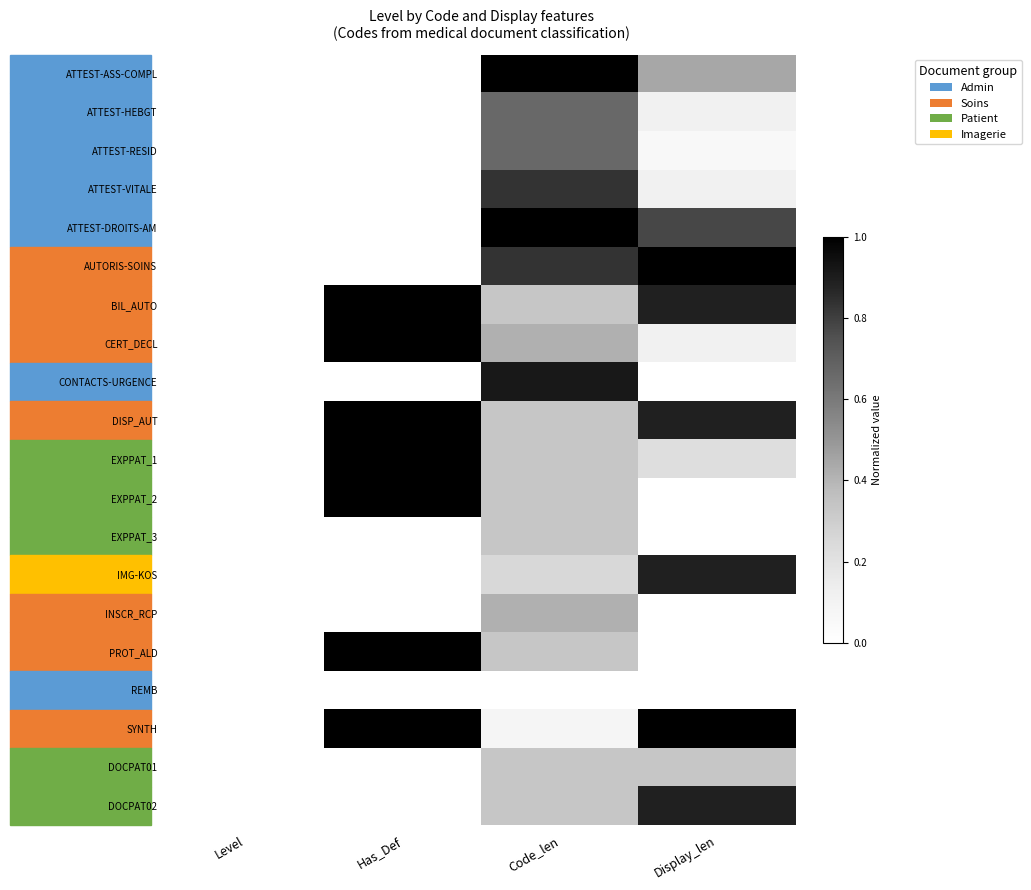

Reading left to right, what are all the values shown in this chart?

ATTEST-ASS-COMPL: Level=0.0	Has_Def=0.0	Code_len=1.0	Display_len=0.4
ATTEST-HEBGT: Level=0.0	Has_Def=0.0	Code_len=0.7	Display_len=0.1
ATTEST-RESID: Level=0.0	Has_Def=0.0	Code_len=0.7	Display_len=0.1
ATTEST-VITALE: Level=0.0	Has_Def=0.0	Code_len=0.8	Display_len=0.1
ATTEST-DROITS-AM: Level=0.0	Has_Def=0.0	Code_len=1.0	Display_len=0.8
AUTORIS-SOINS: Level=0.0	Has_Def=0.0	Code_len=0.8	Display_len=1.0
BIL_AUTO: Level=0.0	Has_Def=1.0	Code_len=0.3	Display_len=0.9
CERT_DECL: Level=0.0	Has_Def=1.0	Code_len=0.4	Display_len=0.1
CONTACTS-URGENCE: Level=0.0	Has_Def=0.0	Code_len=0.9	Display_len=0.0
DISP_AUT: Level=0.0	Has_Def=1.0	Code_len=0.3	Display_len=0.9
EXPPAT_1: Level=0.0	Has_Def=1.0	Code_len=0.3	Display_len=0.2
EXPPAT_2: Level=0.0	Has_Def=1.0	Code_len=0.3	Display_len=0.0
EXPPAT_3: Level=0.0	Has_Def=0.0	Code_len=0.3	Display_len=0.0
IMG-KOS: Level=0.0	Has_Def=0.0	Code_len=0.2	Display_len=0.9
INSCR_RCP: Level=0.0	Has_Def=0.0	Code_len=0.4	Display_len=0.0
PROT_ALD: Level=0.0	Has_Def=1.0	Code_len=0.3	Display_len=0.0
REMB: Level=0.0	Has_Def=0.0	Code_len=0.0	Display_len=0.0
SYNTH: Level=0.0	Has_Def=1.0	Code_len=0.1	Display_len=1.0
DOCPAT01: Level=0.0	Has_Def=0.0	Code_len=0.3	Display_len=0.3
DOCPAT02: Level=0.0	Has_Def=0.0	Code_len=0.3	Display_len=0.9